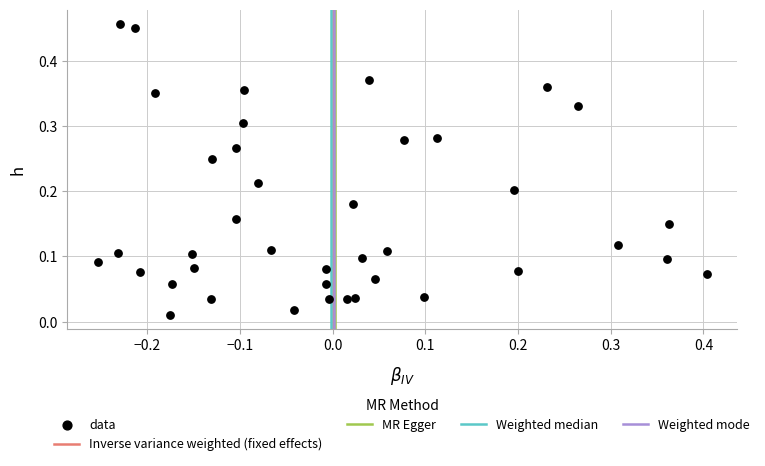

What is the range of X values (max minus min)?

0.7